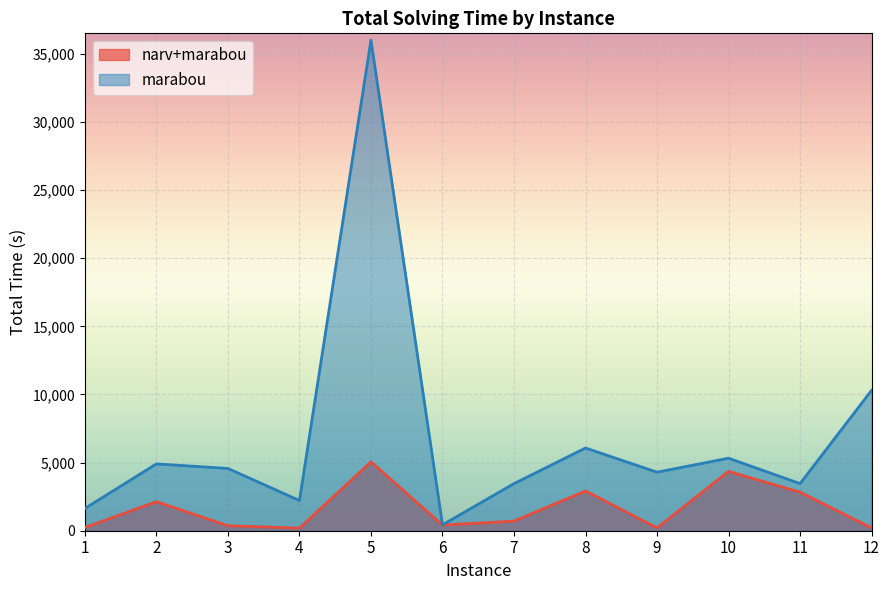

List the labels in order of marabou value, largest first.

5, 12, 8, 10, 2, 3, 9, 7, 11, 4, 1, 6